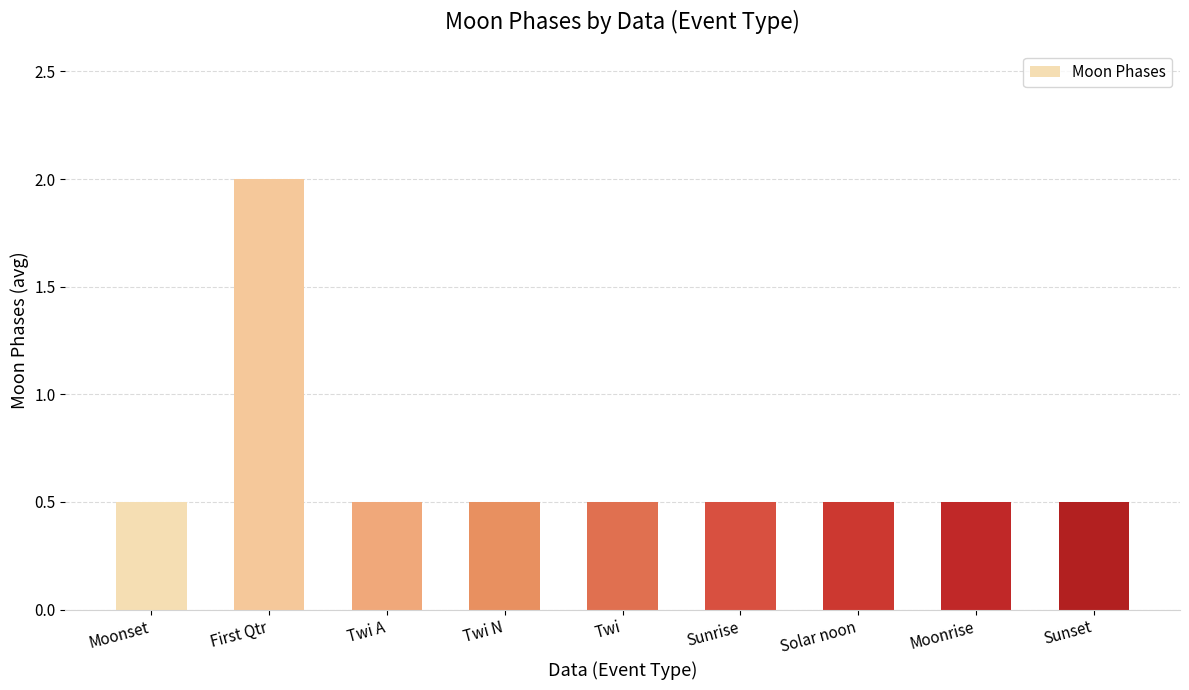

What is the smallest value displayed?

0.5